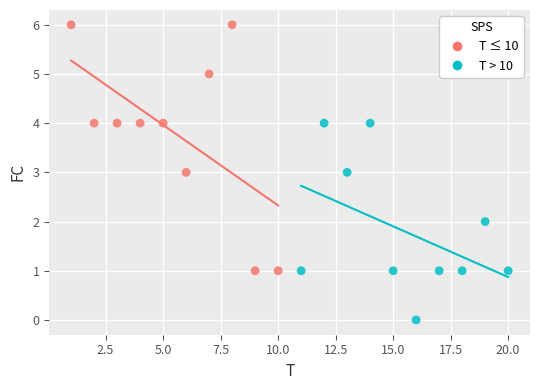

Which series reaches the minimum Y coordinate?

T > 10